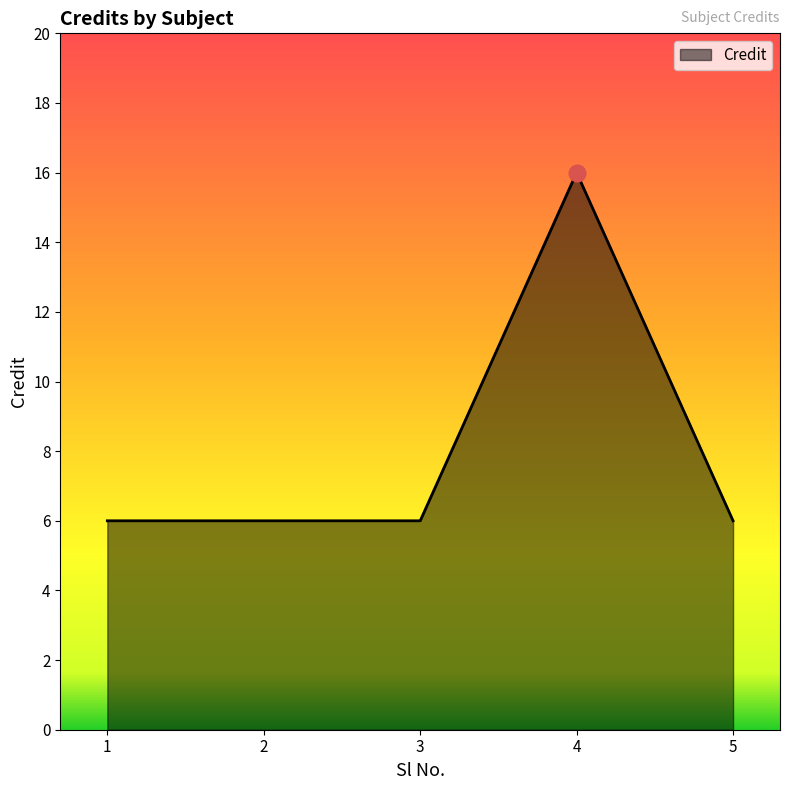

True or false: the data shows 6 at 5.

True